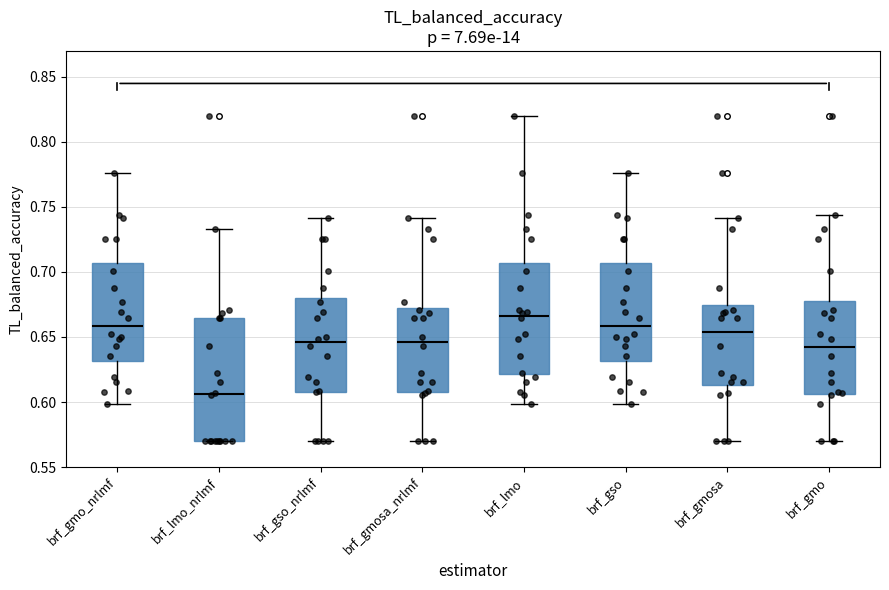

Reading left to right, read every box against the y-axis: the position of its median line, the range the box covers, and the ends of its whiskers. The values are not printed on the chart, so give them approximately, as read against the axis.

brf_gmo_nrlmf: median 0.660, box 0.630 to 0.705, whiskers 0.600 to 0.775
brf_lmo_nrlmf: median 0.605, box 0.570 to 0.665, whiskers 0.570 to 0.735
brf_gso_nrlmf: median 0.645, box 0.610 to 0.680, whiskers 0.570 to 0.740
brf_gmosa_nrlmf: median 0.645, box 0.610 to 0.670, whiskers 0.570 to 0.740
brf_lmo: median 0.665, box 0.620 to 0.705, whiskers 0.600 to 0.820
brf_gso: median 0.660, box 0.630 to 0.705, whiskers 0.600 to 0.775
brf_gmosa: median 0.655, box 0.615 to 0.675, whiskers 0.570 to 0.740
brf_gmo: median 0.640, box 0.605 to 0.680, whiskers 0.570 to 0.745